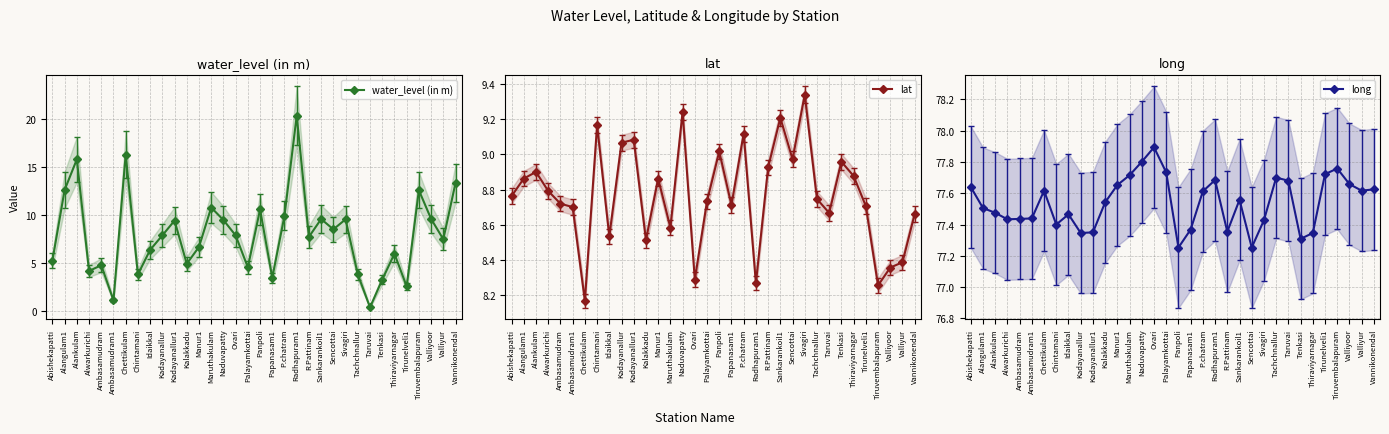

Is the value of water_level (in m) at Ambasamudram greater than the value of lat at Valliyoor?

No